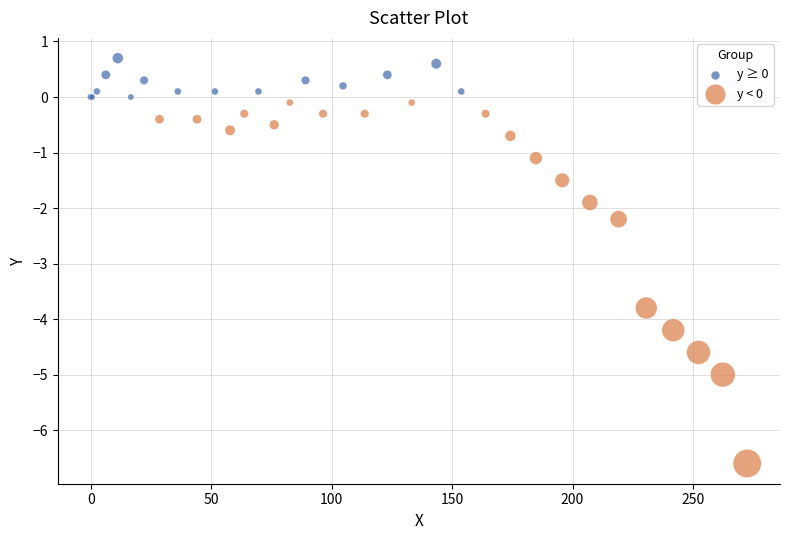

Which series contains the highest Y value?

y ≥ 0